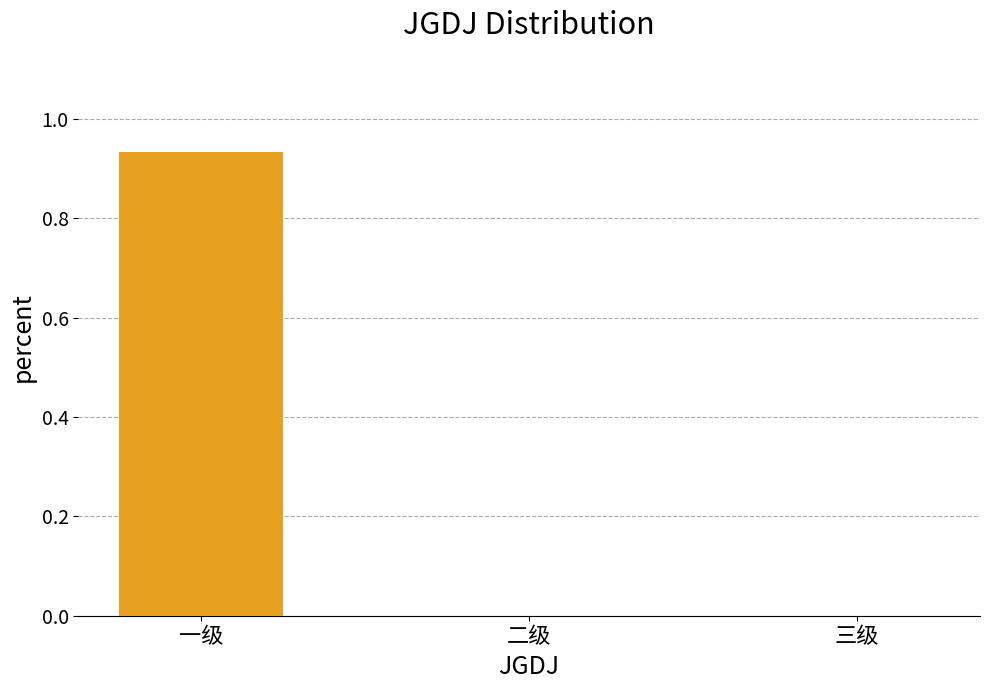

Count the number of data series in this chart.

1